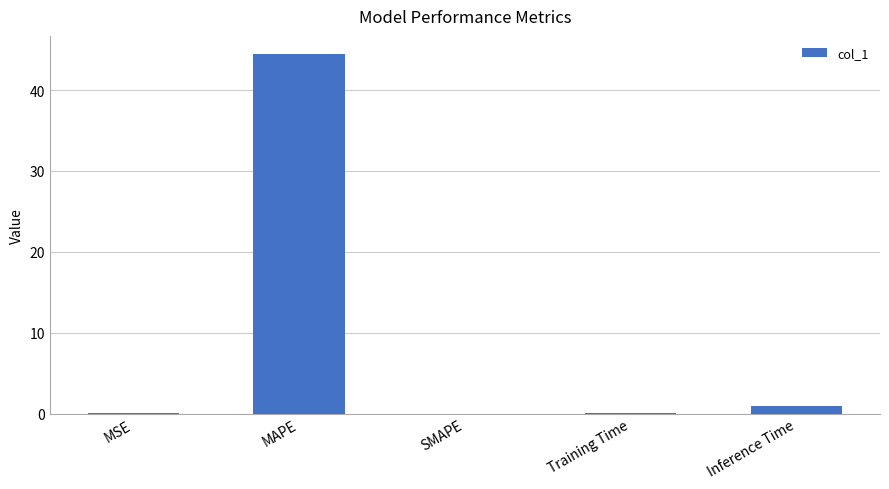

Are the bars horizontal?

No